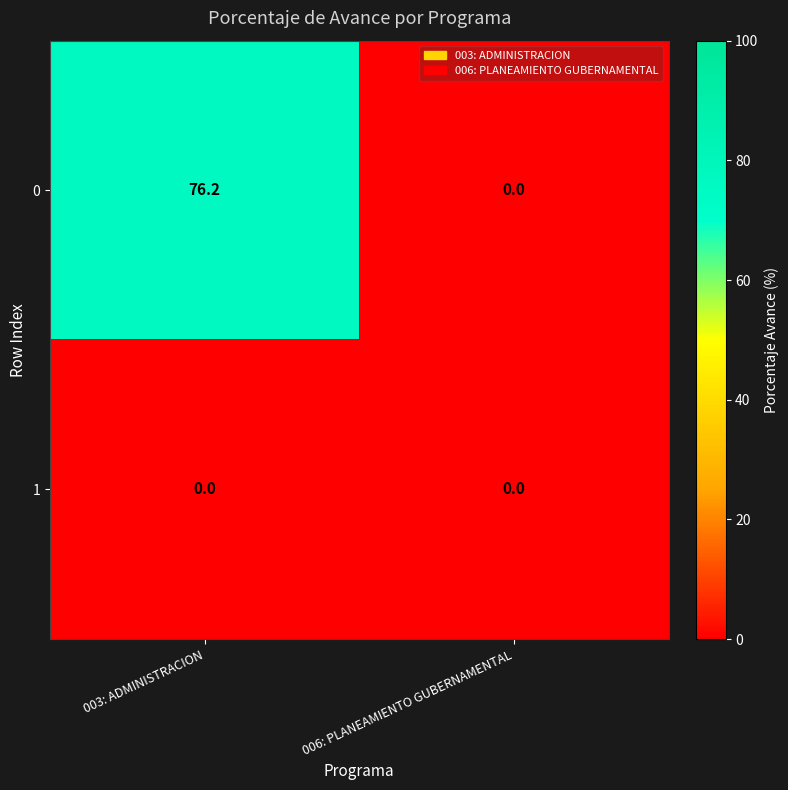

Where is 0 nearest to the value 38?

006: PLANEAMIENTO GUBERNAMENTAL